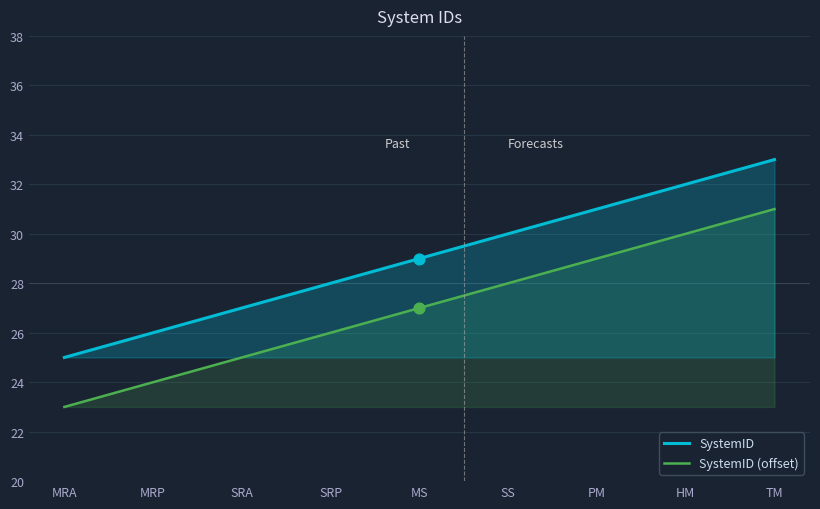

What is the total value across all series at SRA?

52